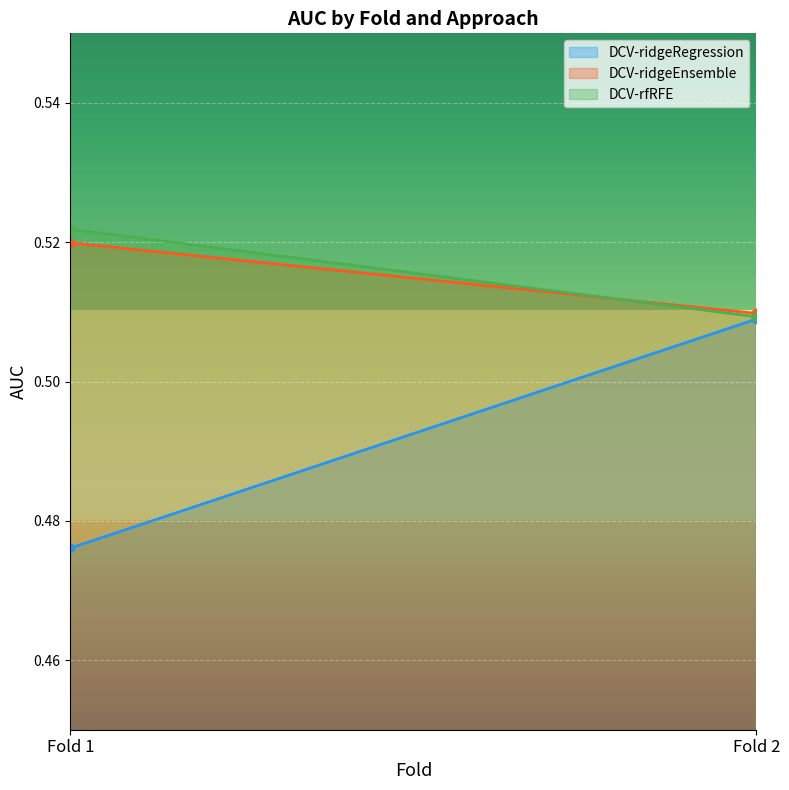

Reading left to right, what are all the values shown in this chart?

DCV-ridgeRegression: 0.5	0.5
DCV-ridgeEnsemble: 0.5	0.5
DCV-rfRFE: 0.5	0.5